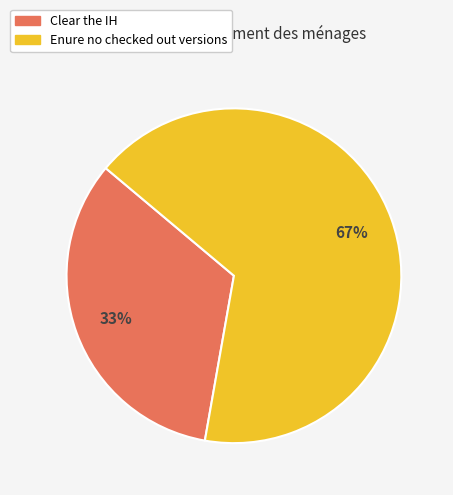

What is the largest slice in the pie chart?

Enure no checked out versions